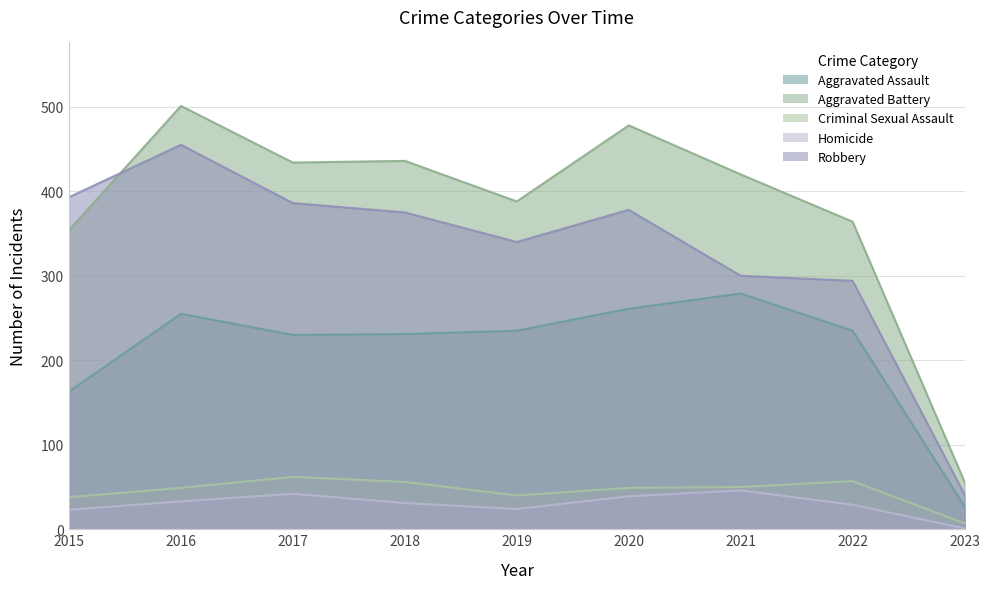

How many data points in Robbery are above 375?

4